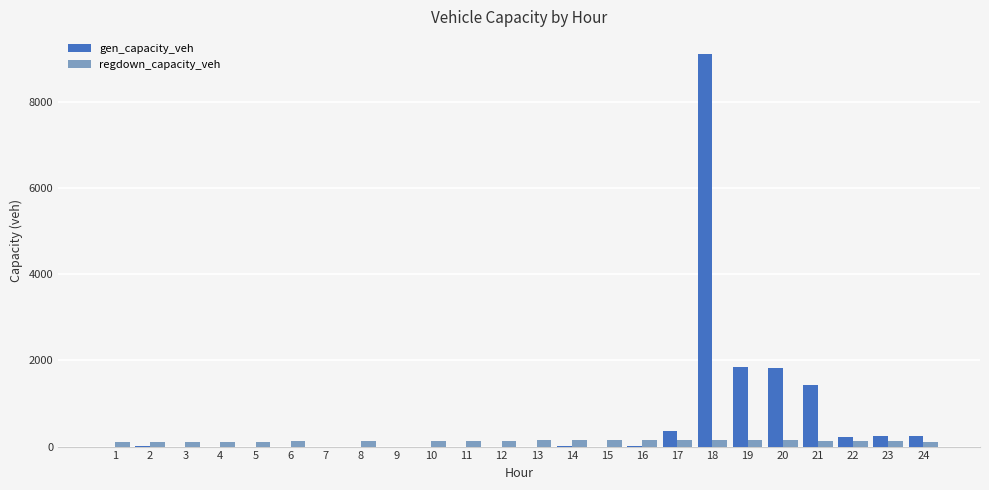

At which category is the sum across all series the highest?

18